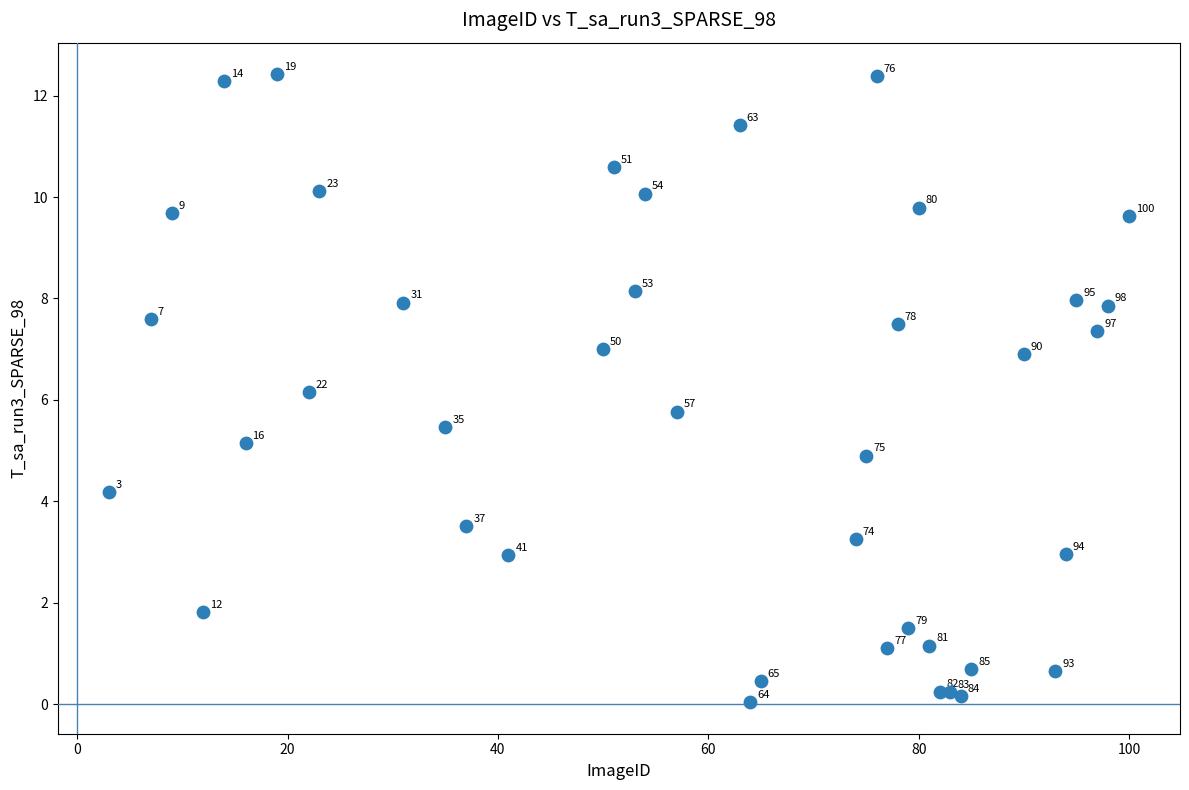

What Y value in the scatter plot is closest to 6?

6.2